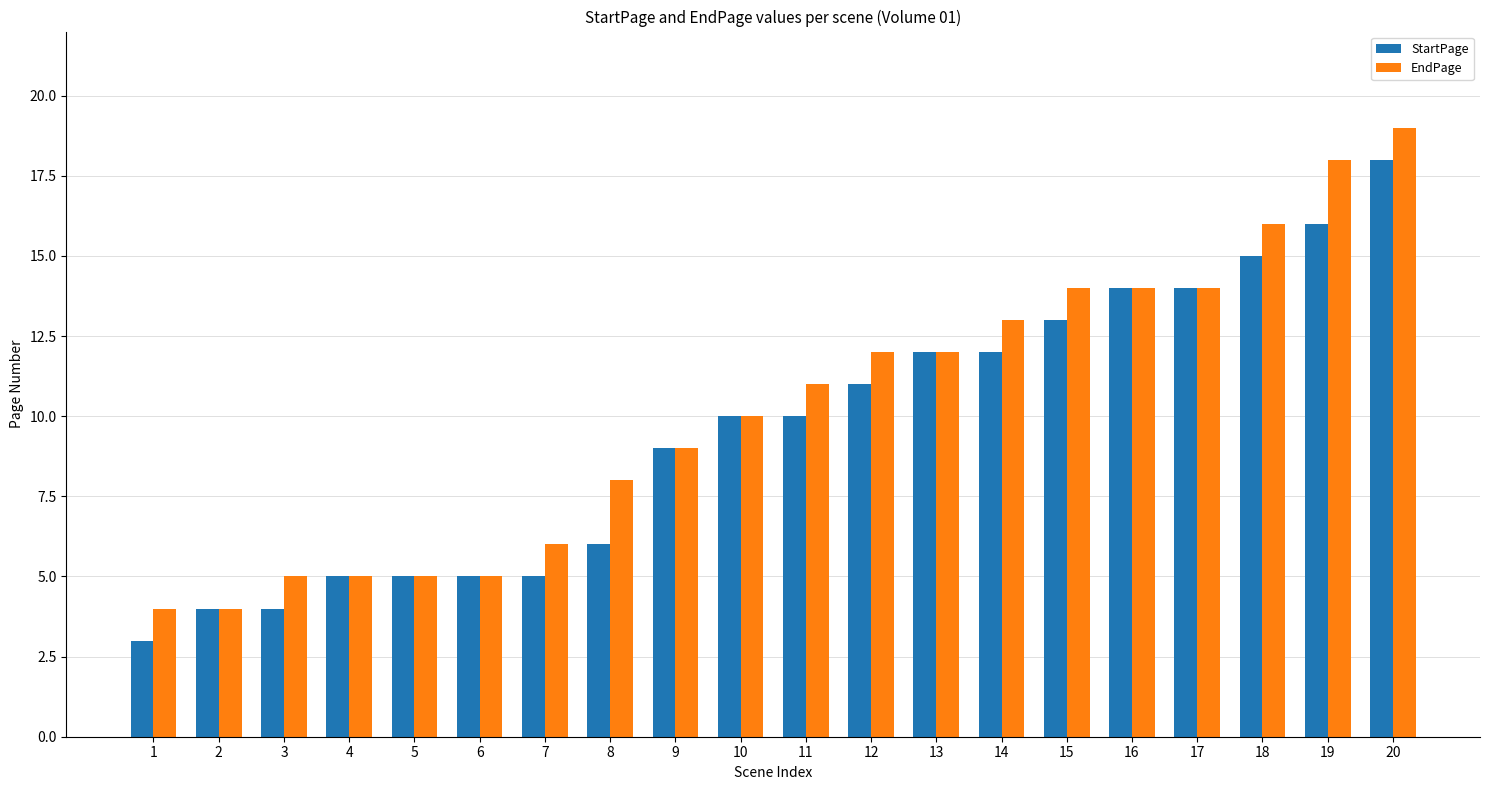

What is the difference between the maximum and second lowest values in the StartPage series?

14